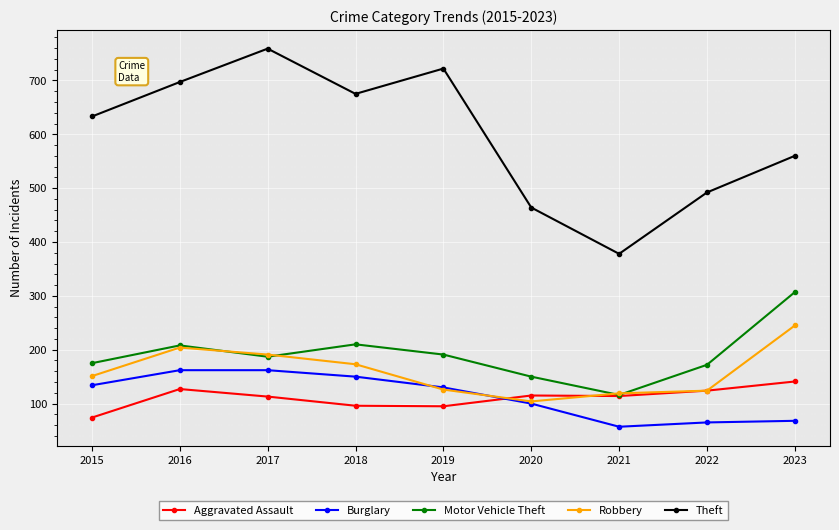

What is the value of the Aggravated Assault point at the 6th from the left?

115